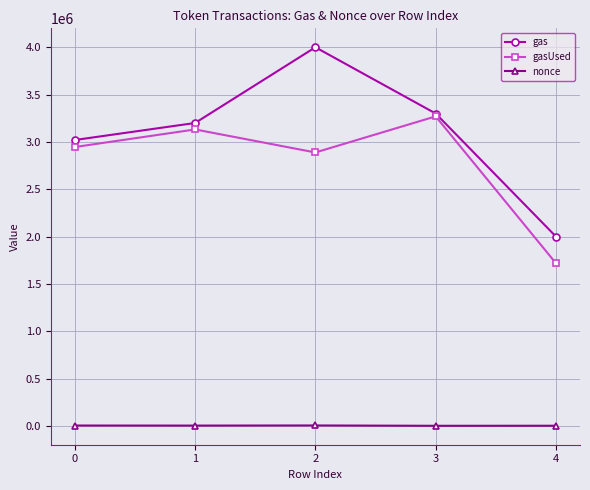

Between 0 and 2, which series saw the biggest shift?

gas